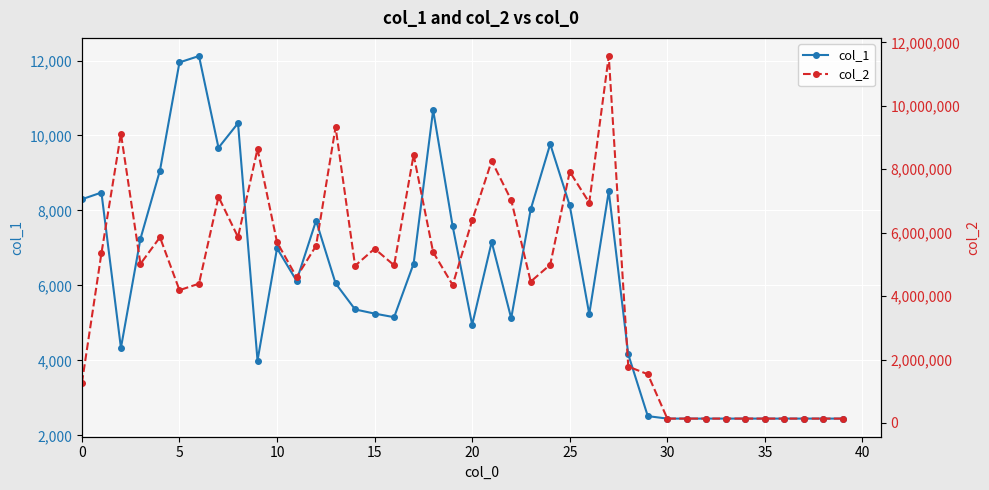

What is the difference between the col_1 values at 25 and 10?

1142